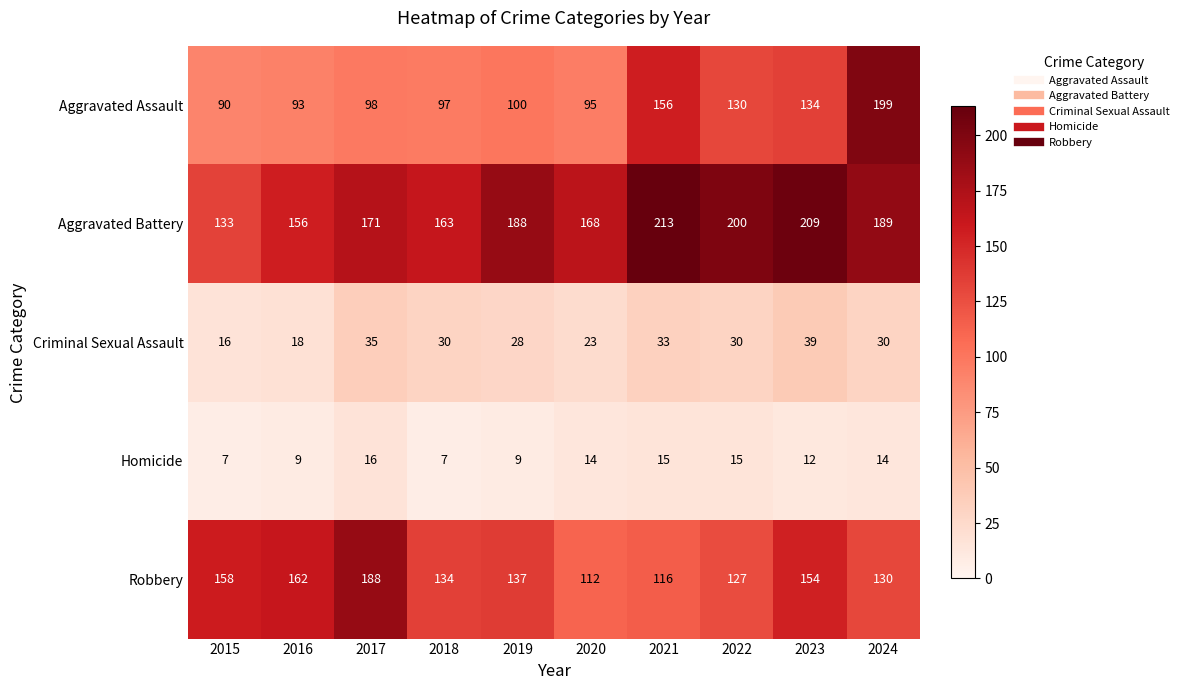

Read the Aggravated Battery value at 2019, to the nearest 10.

190